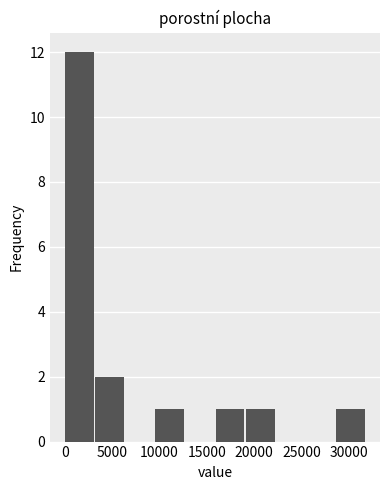

Reading left to right, transcribe this chart: for each bar, give the range it covers on the x-axis and its height. Neither the bar edges nor the heights are printed on the chart, so give them approximately, as read against the axes.

0 to 3000: 12
3000 to 6500: 2
6500 to 9500: 0
9500 to 12500: 1
12500 to 16000: 0
16000 to 19000: 1
19000 to 22500: 1
22500 to 25500: 0
25500 to 28500: 0
28500 to 32000: 1